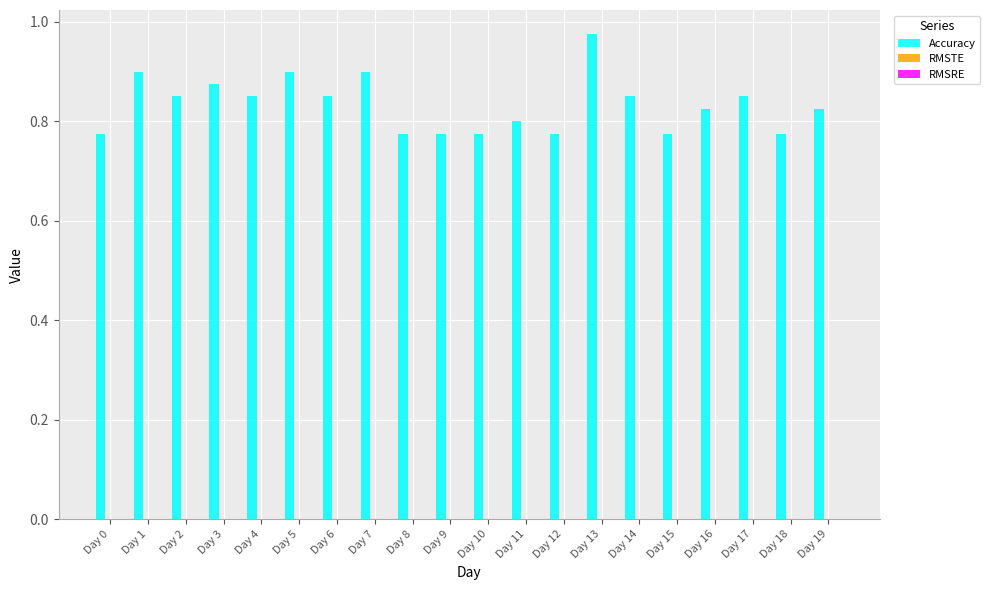

Between Day 8 and Day 19, which is larger?

Day 19